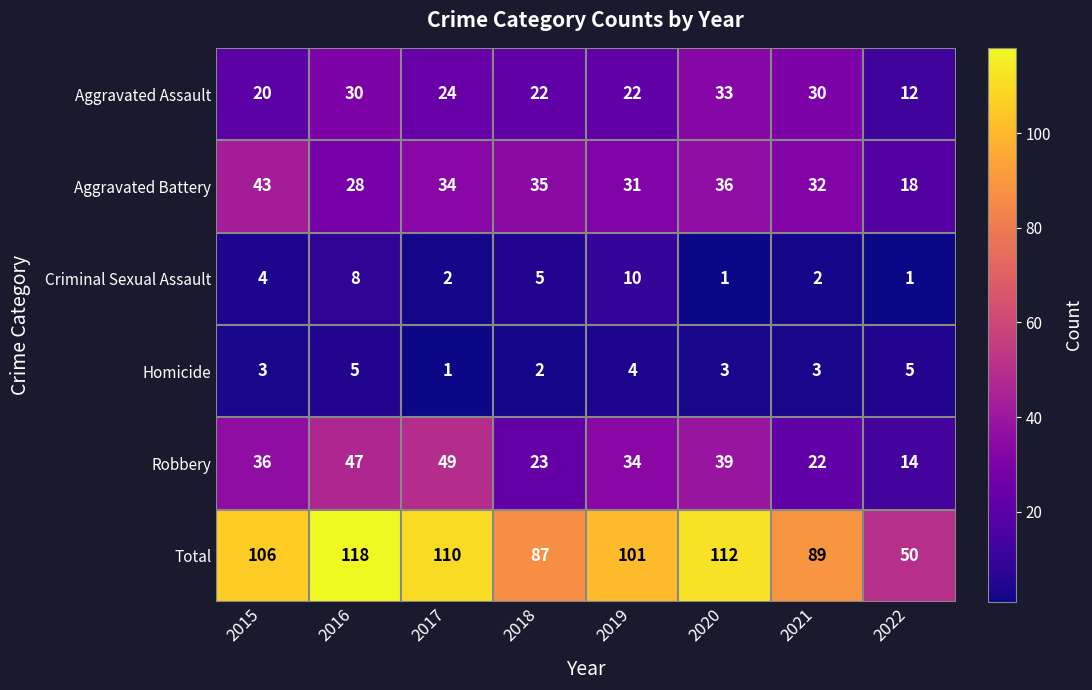

True or false: Criminal Sexual Assault has a value of 10 at 2019.

True